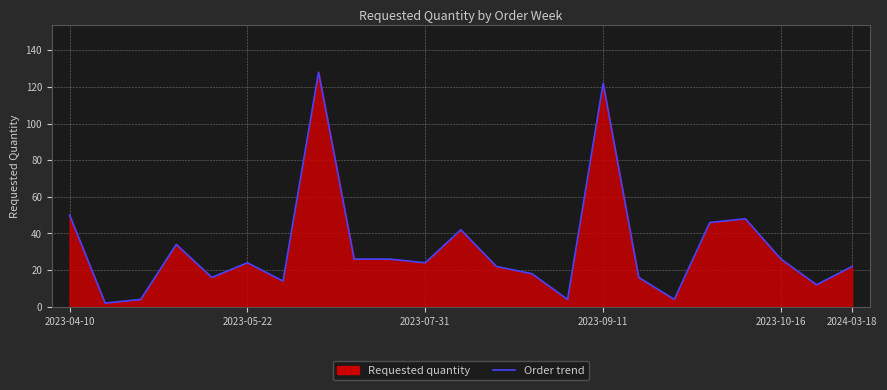

What is the difference between the maximum and minimum values?

126